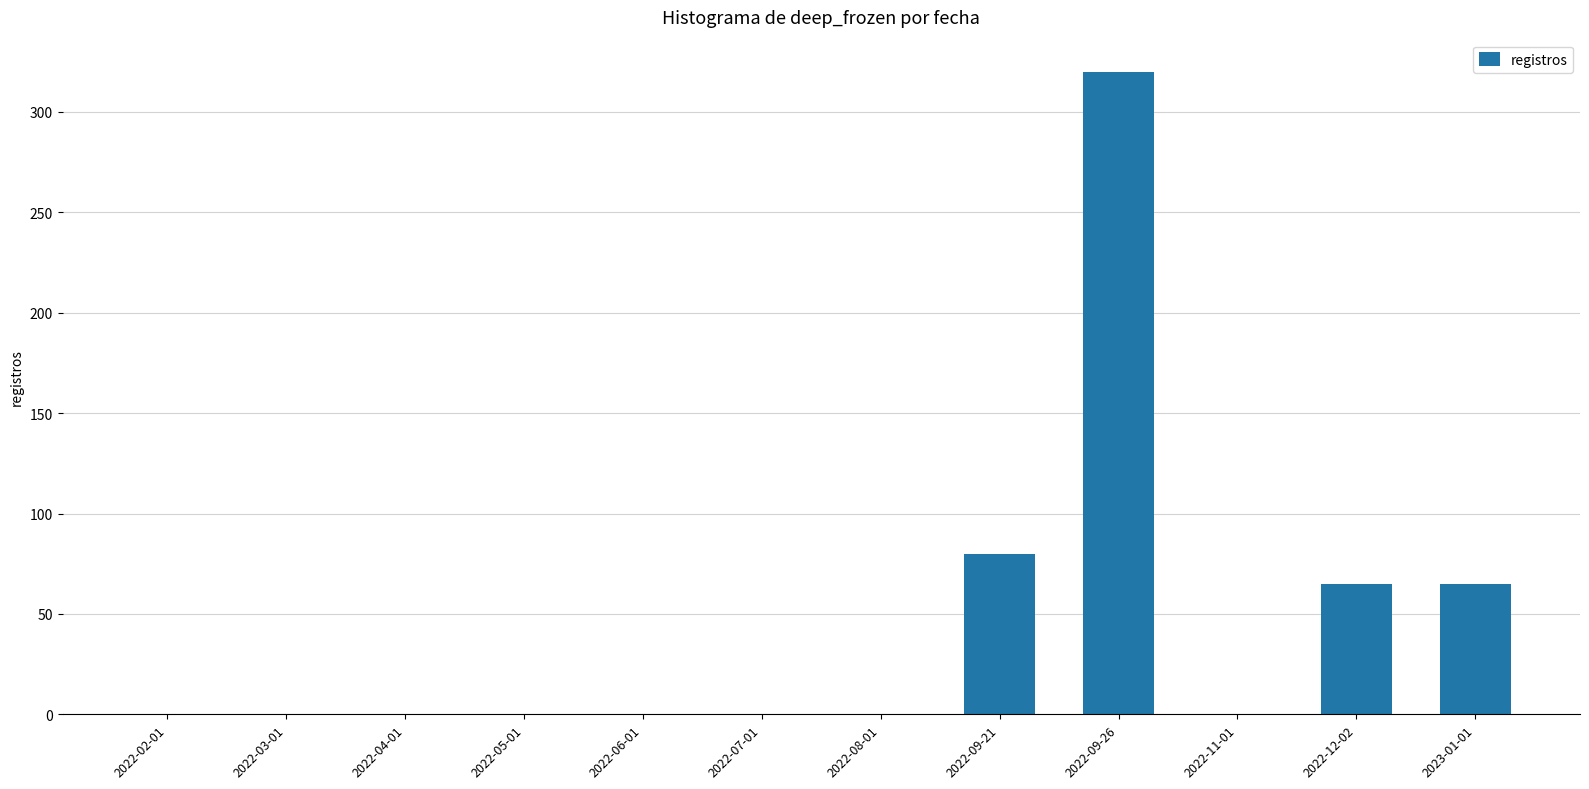

At which label is the value closest to 160?

2022-09-21